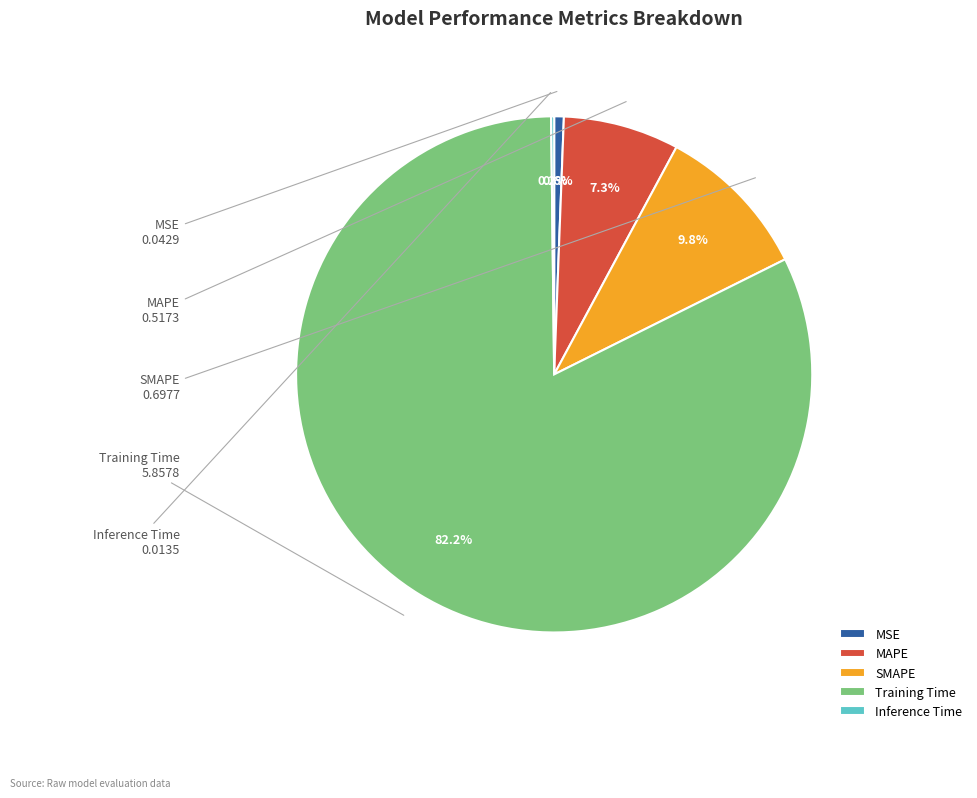

To the nearest percent, what portion does MSE represent?

1%